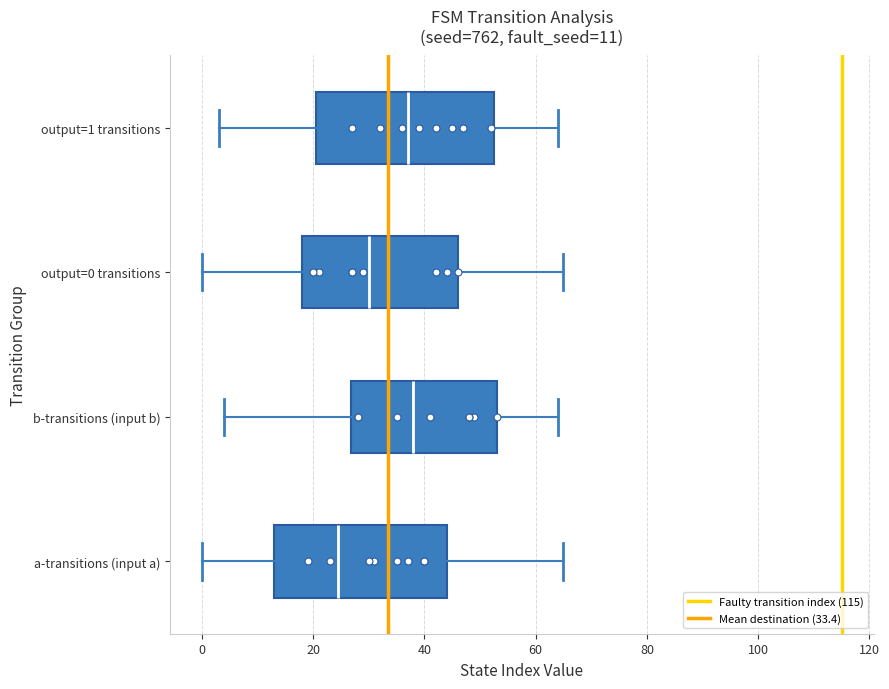

Which box has the furthest to the left median line?

a-transitions (input a)